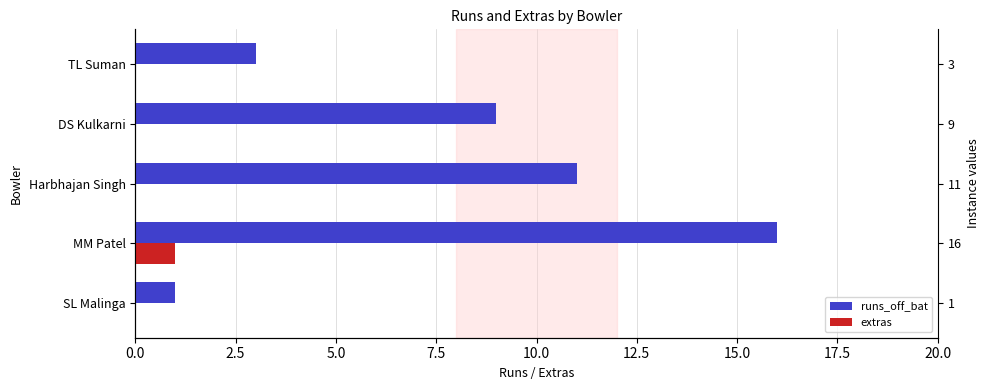

What are all the series names shown in the legend?

runs_off_bat, extras